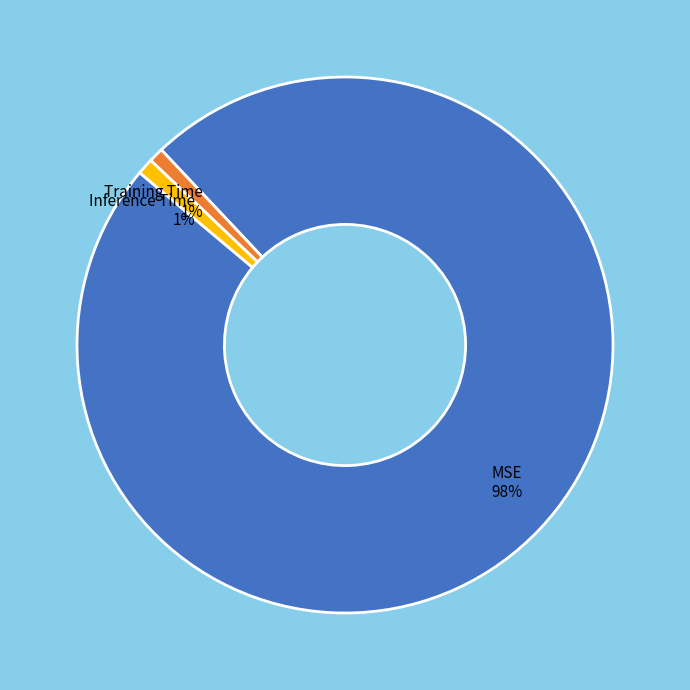

How many segments does this pie chart have?

3